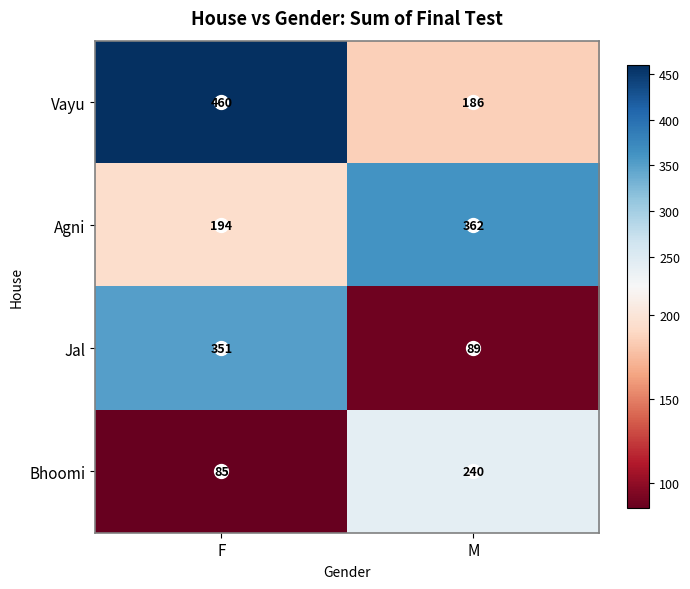

At which category does the chart reach its peak across all series?

F